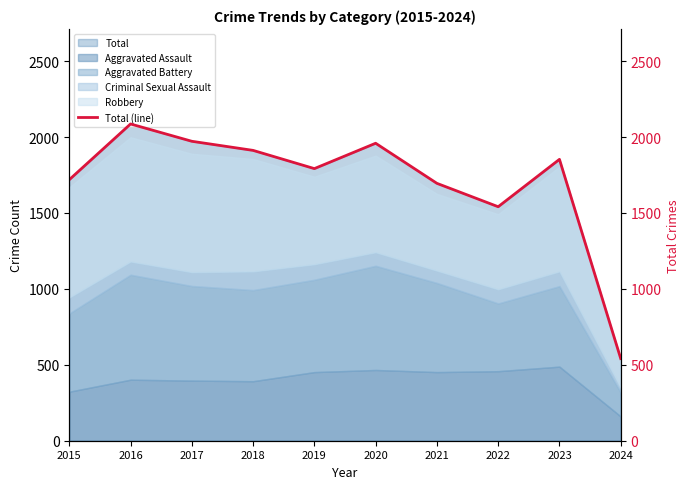

What is the value of the 4th point from the left?

1912